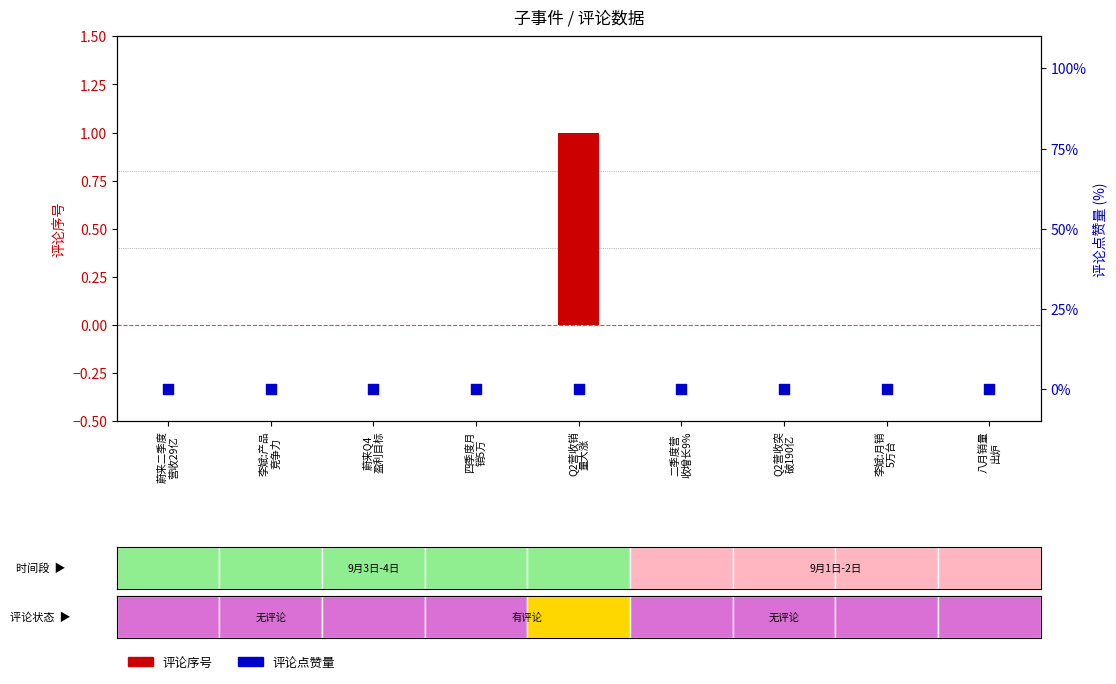

Which series has the largest Y range (max minus min)?

评论序号